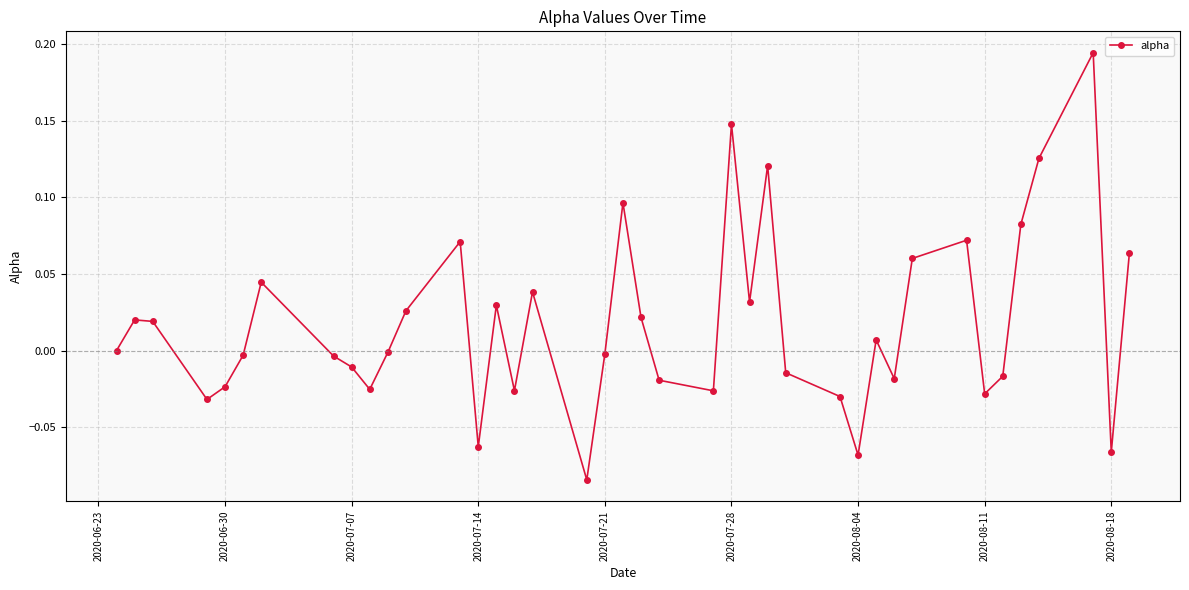

What is the sum of all values?

0.7